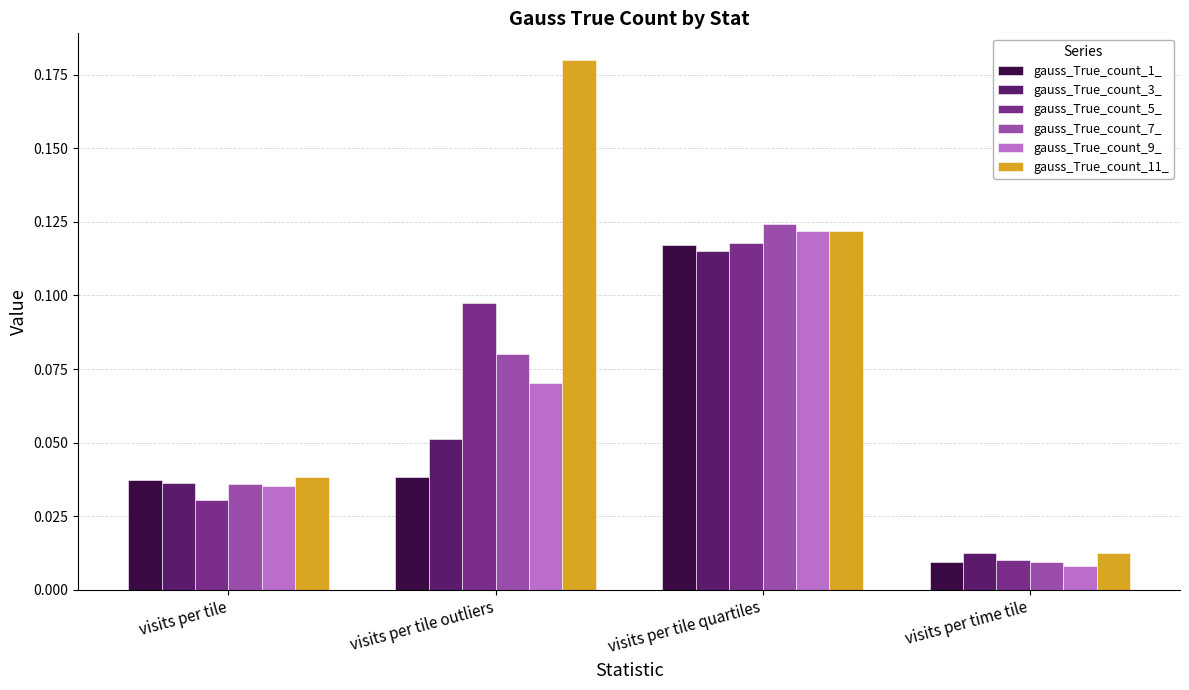

Which series has the largest total across all categories?

gauss_True_count_11_